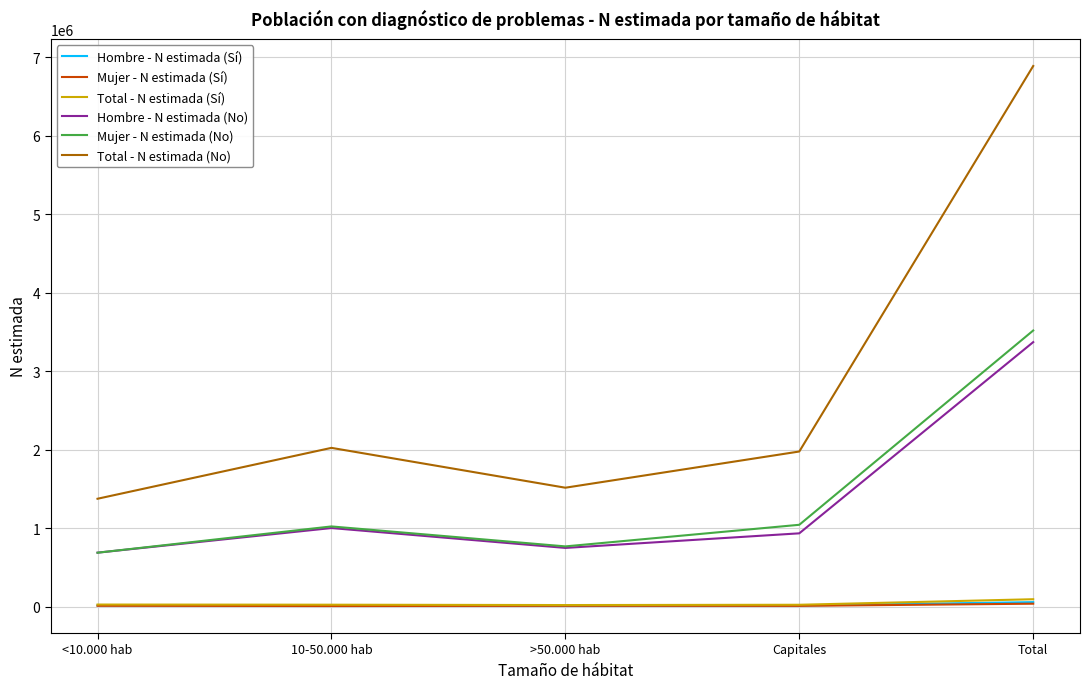

What is the difference between the second highest and minimum values in the Hombre - N estimada (No) series?

313703